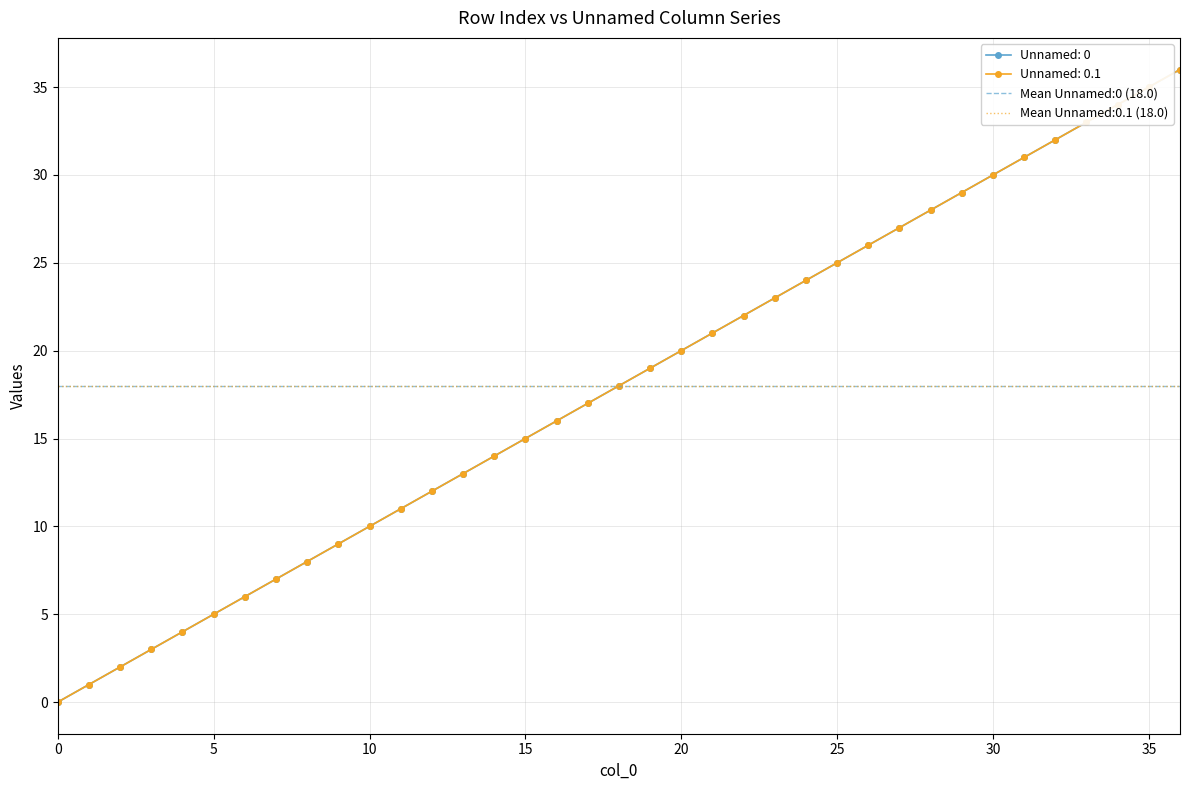

True or false: Unnamed: 0.1 and Unnamed: 0 intersect in this chart.

False